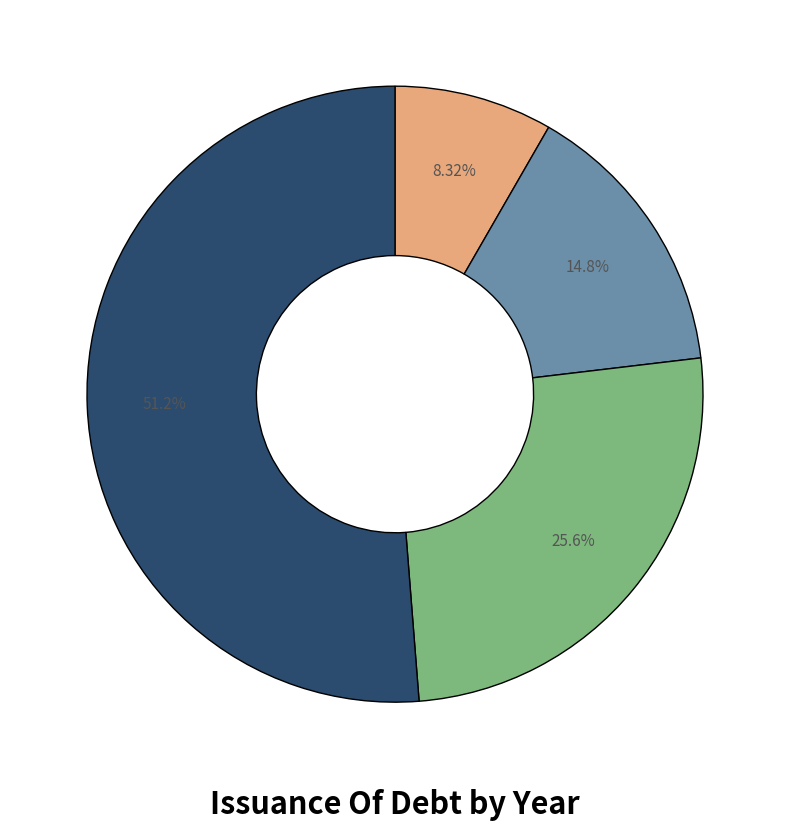

To the nearest percent, what is the difference between the largest and smallest slice percentages?

43%